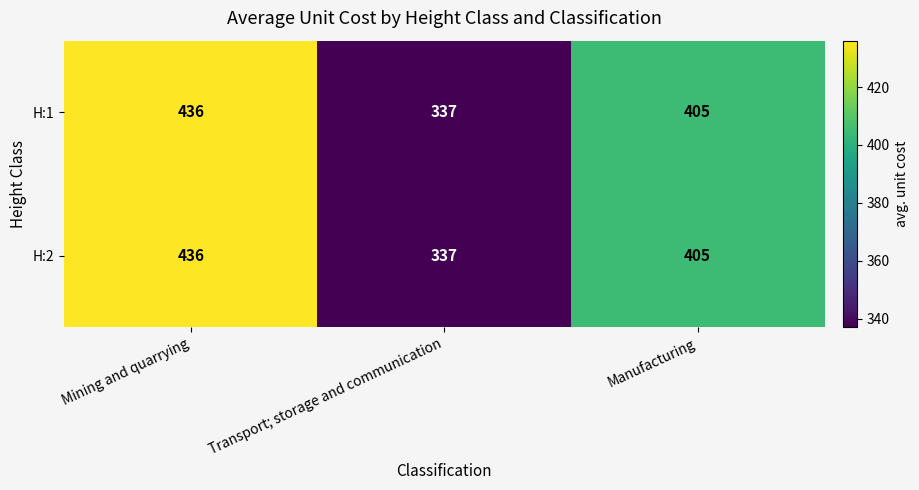

What is the greatest value displayed?

436